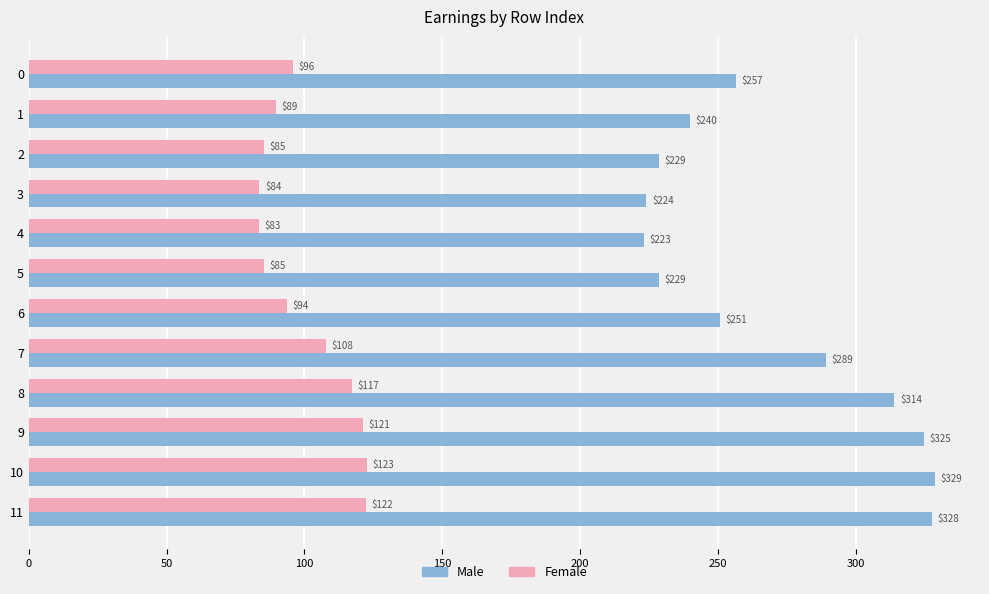

List the series in order of their peak value, lowest first.

Female, Male